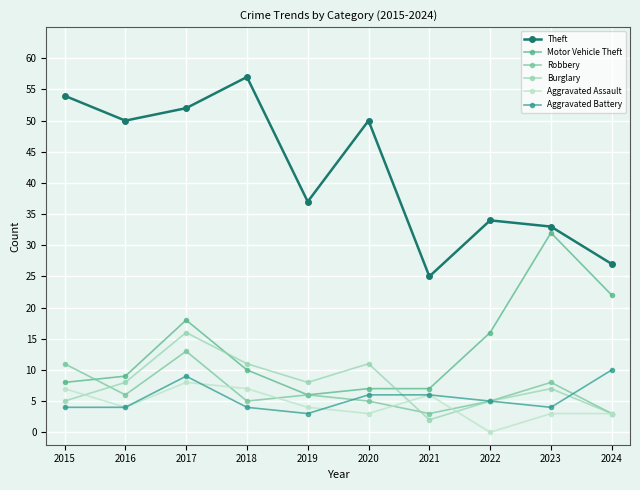

What are all the series names shown in the legend?

Theft, Motor Vehicle Theft, Robbery, Burglary, Aggravated Assault, Aggravated Battery